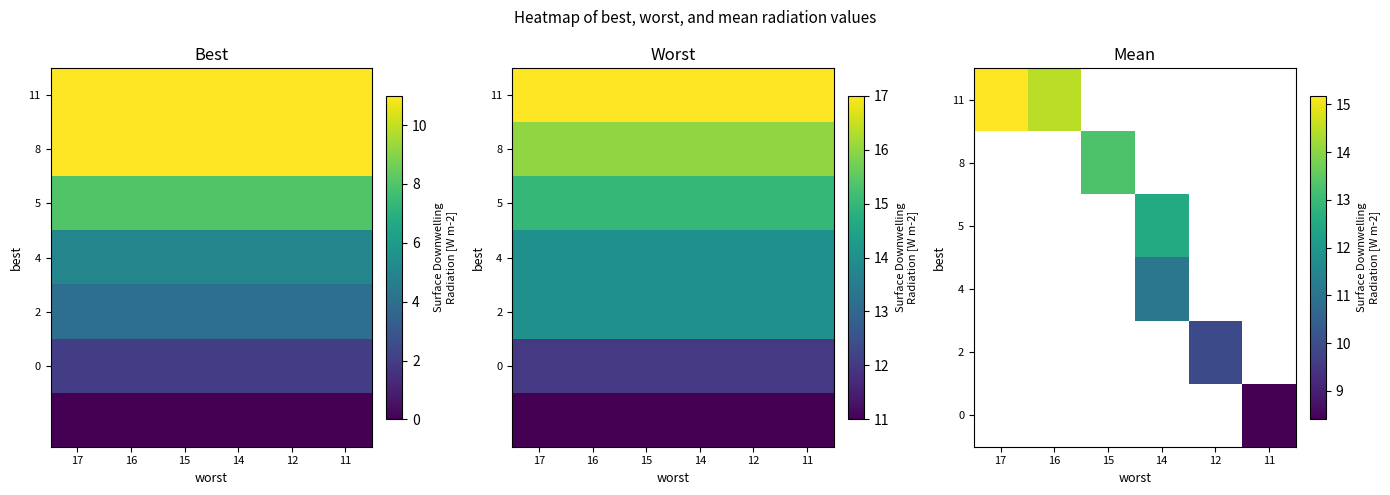

At which label does 11 reach its peak?

17